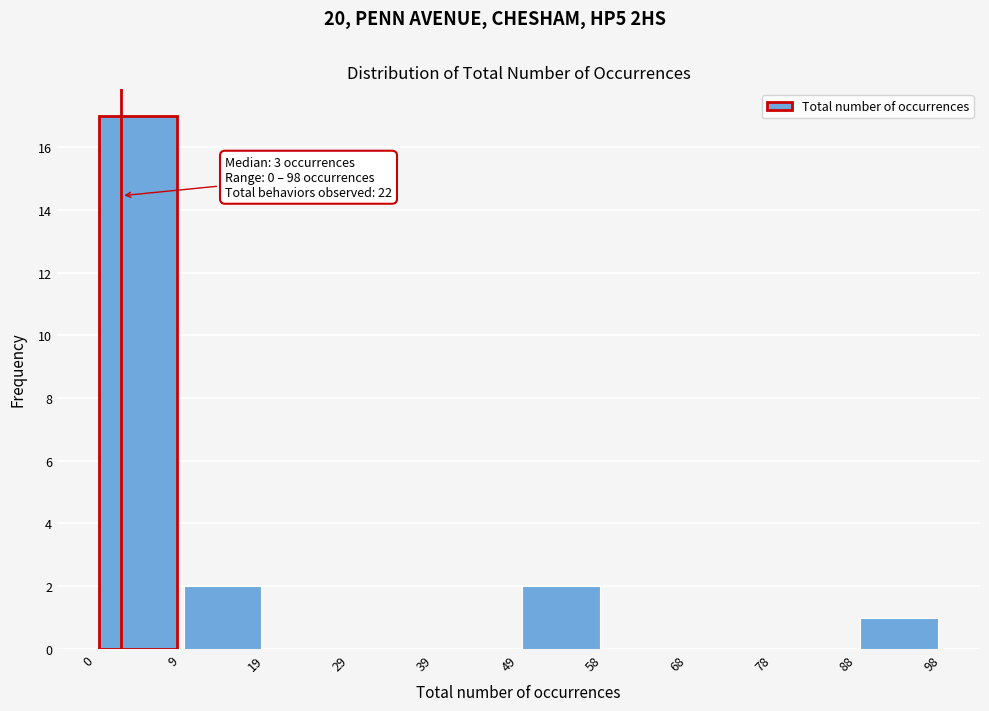

Over which range of the x-axis is the bar tallest?

0 to 9